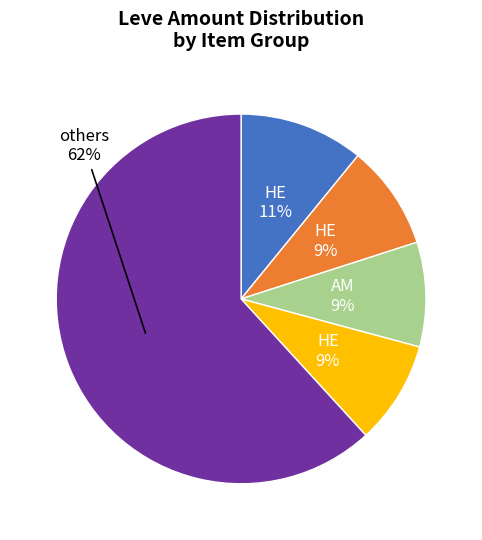

Is there a majority slice in this chart?

Yes